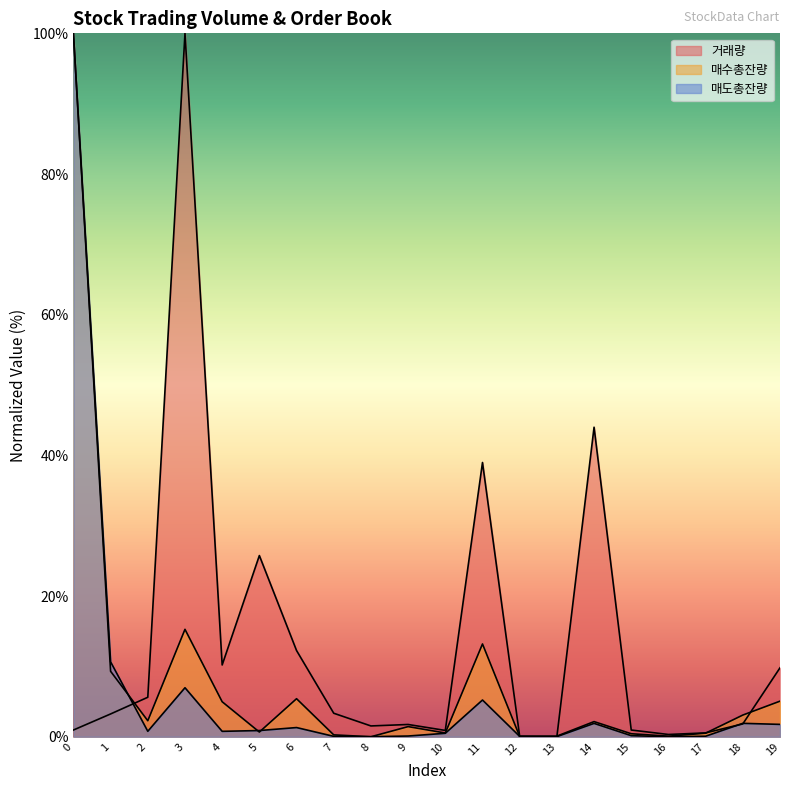

What are all the series names shown in the legend?

거래량, 매수총잔량, 매도총잔량